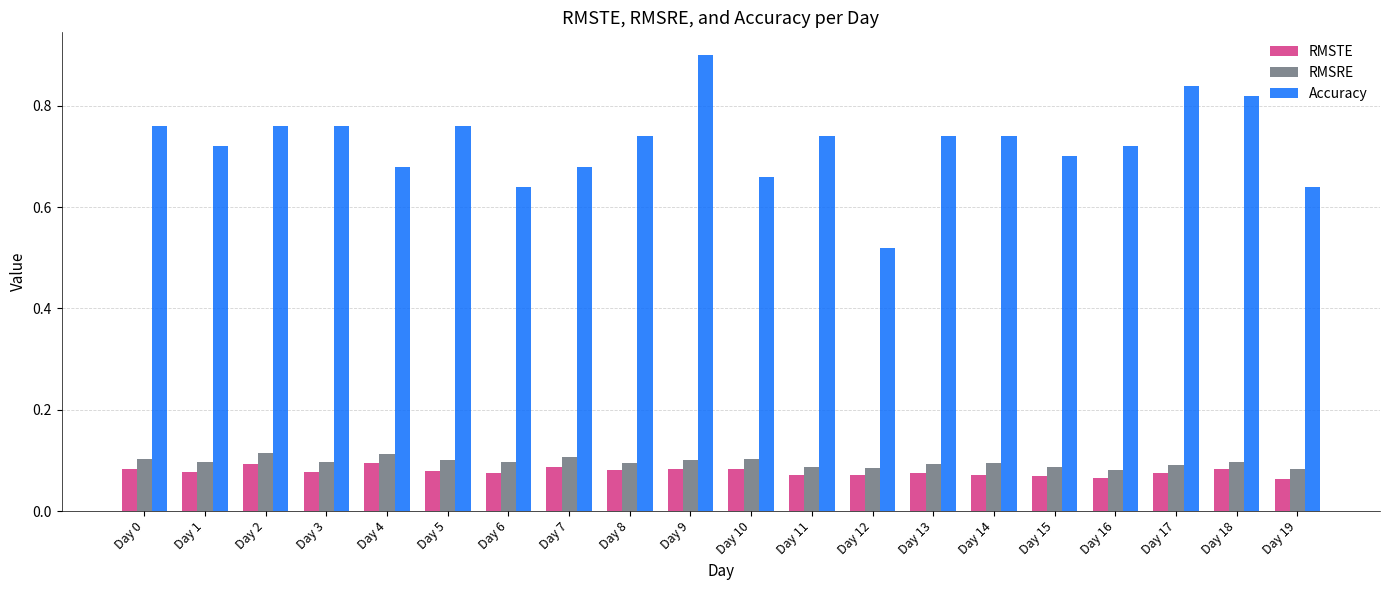

Which series has the largest range (max minus min)?

Accuracy